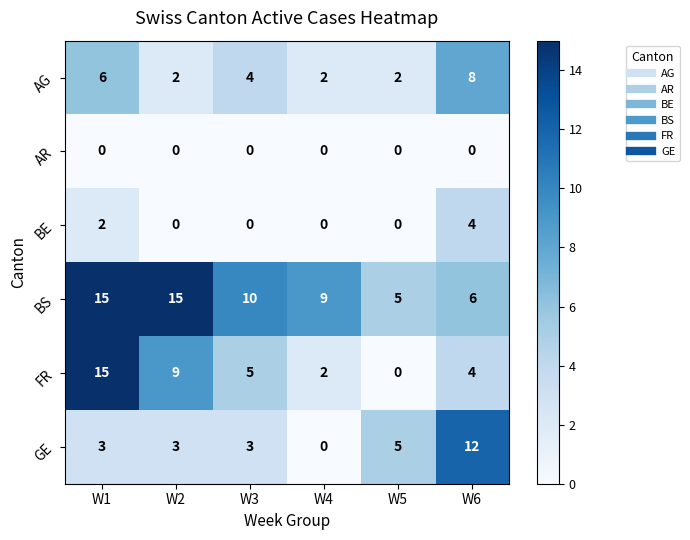

Count the GE values in the range 3 to 5.

4